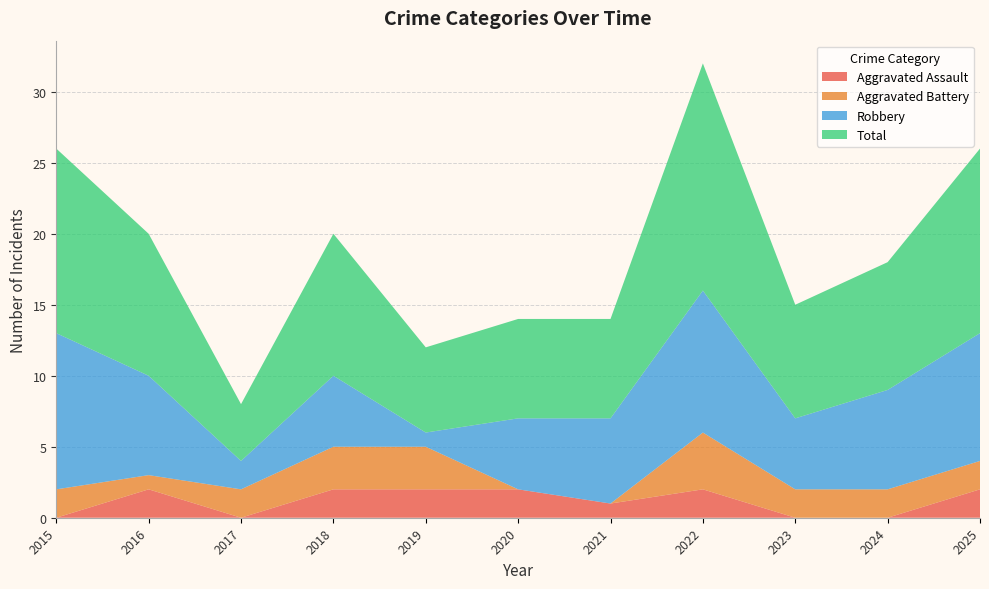

Reading left to right, extract all data points from this chart.

Aggravated Assault: 2015=0	2016=2	2017=0	2018=2	2019=2	2020=2	2021=1	2022=2	2023=0	2024=0	2025=2
Aggravated Battery: 2015=2	2016=1	2017=2	2018=3	2019=3	2020=0	2021=0	2022=4	2023=2	2024=2	2025=2
Robbery: 2015=11	2016=7	2017=2	2018=5	2019=1	2020=5	2021=6	2022=10	2023=5	2024=7	2025=9
Total: 2015=13	2016=10	2017=4	2018=10	2019=6	2020=7	2021=7	2022=16	2023=8	2024=9	2025=13